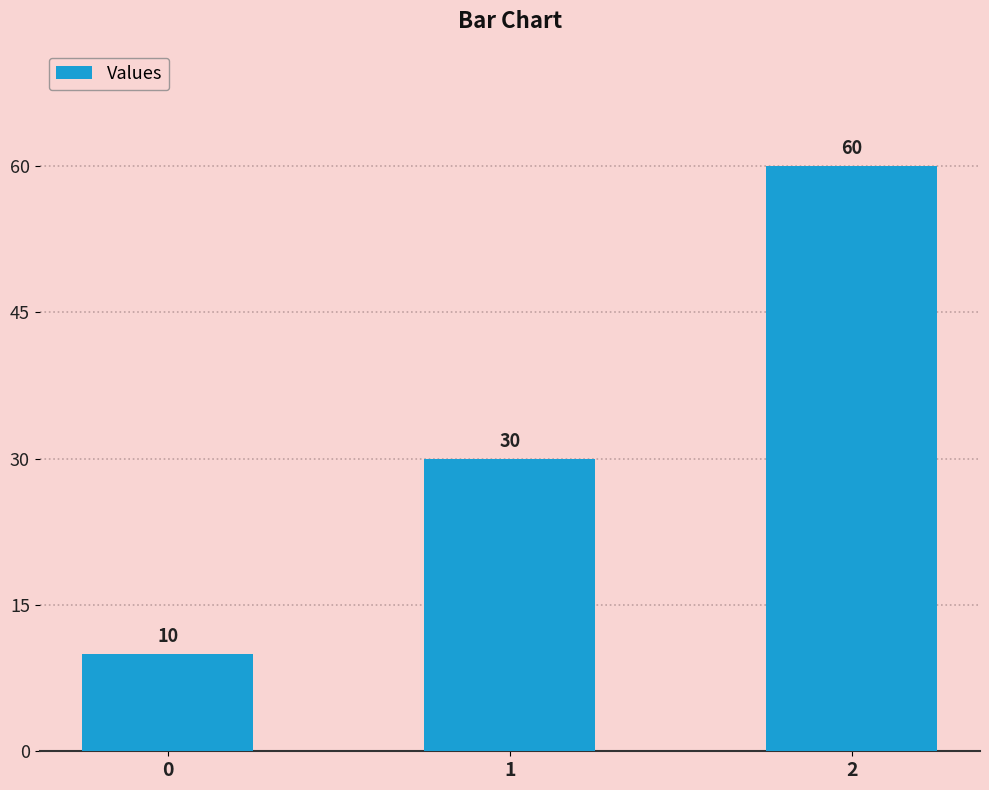

What is the greatest value displayed?

60